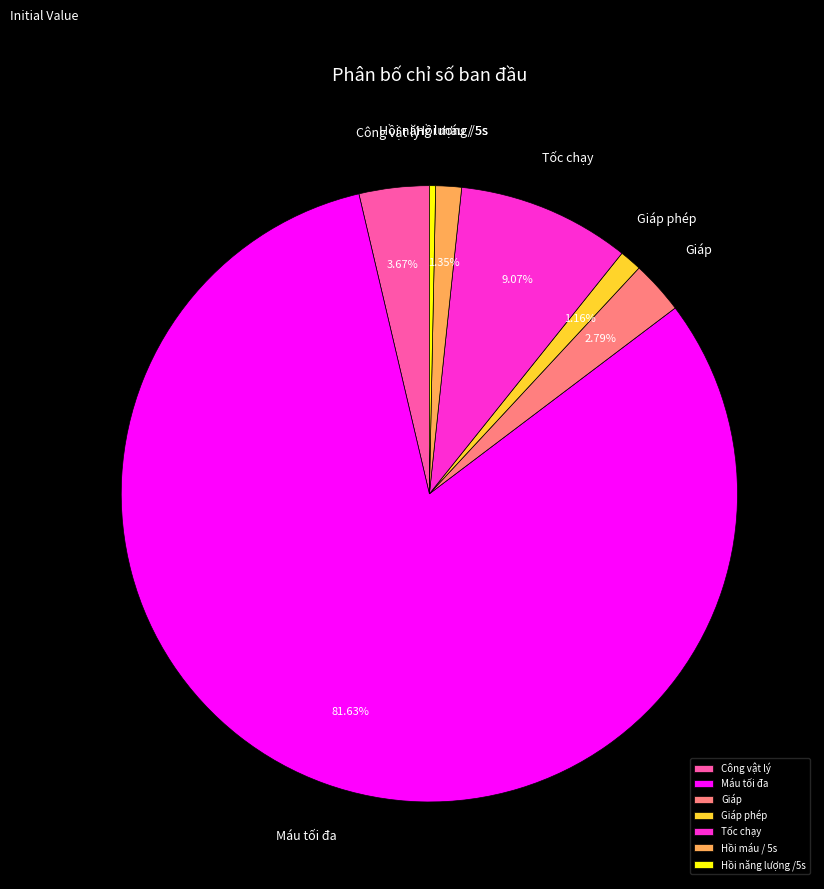

Is Giáp phép the majority of the pie?

No